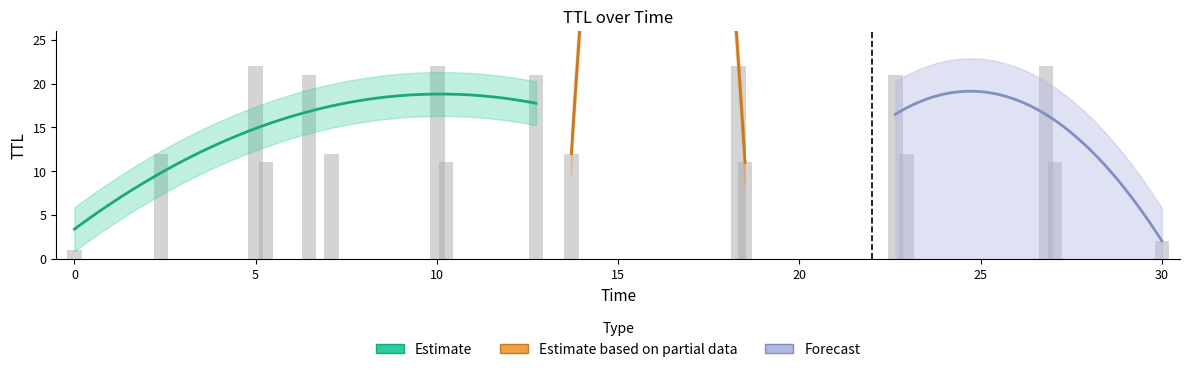

How many bars are there in total?

17